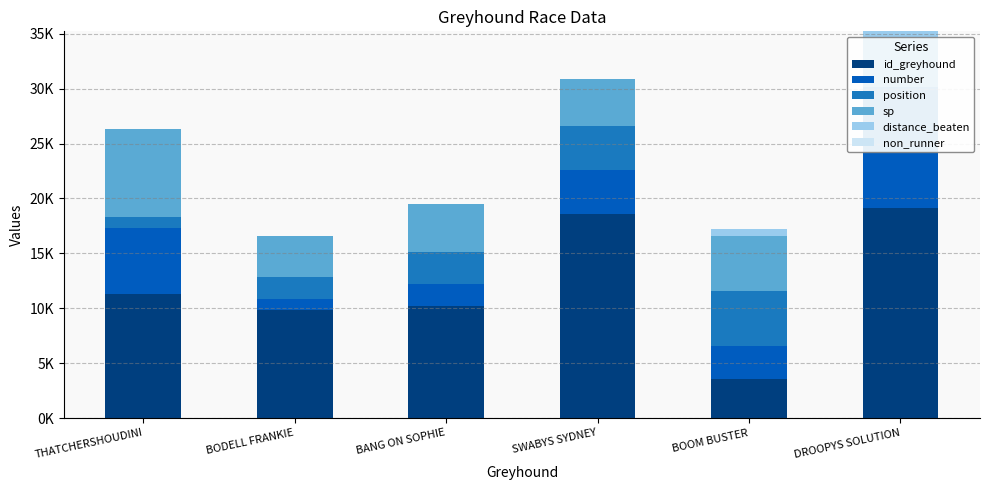

The value of id_greyhound at DROOPYS SOLUTION is 19112.0. True or false?

True